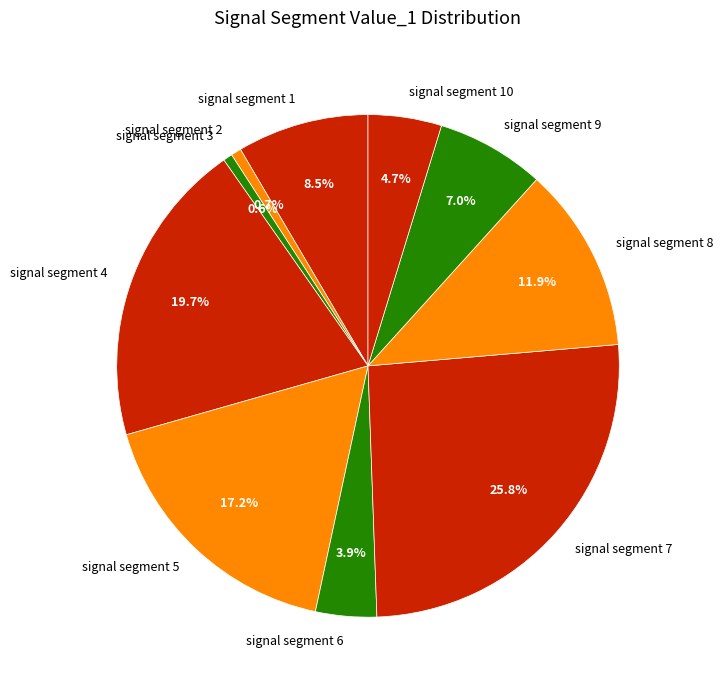

How much of the chart is everything except signal segment 10?

95.3%